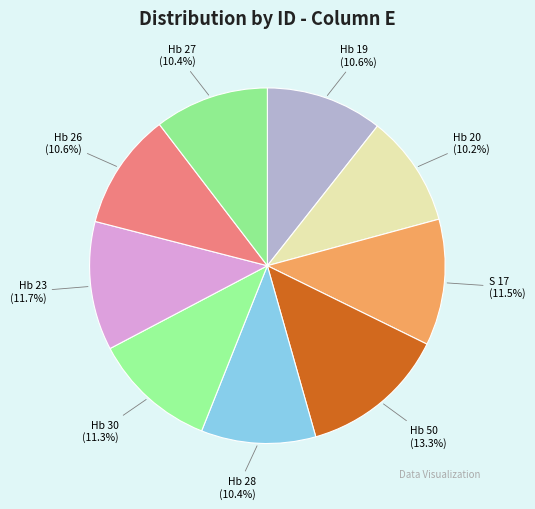

How many segments does this pie chart have?

9